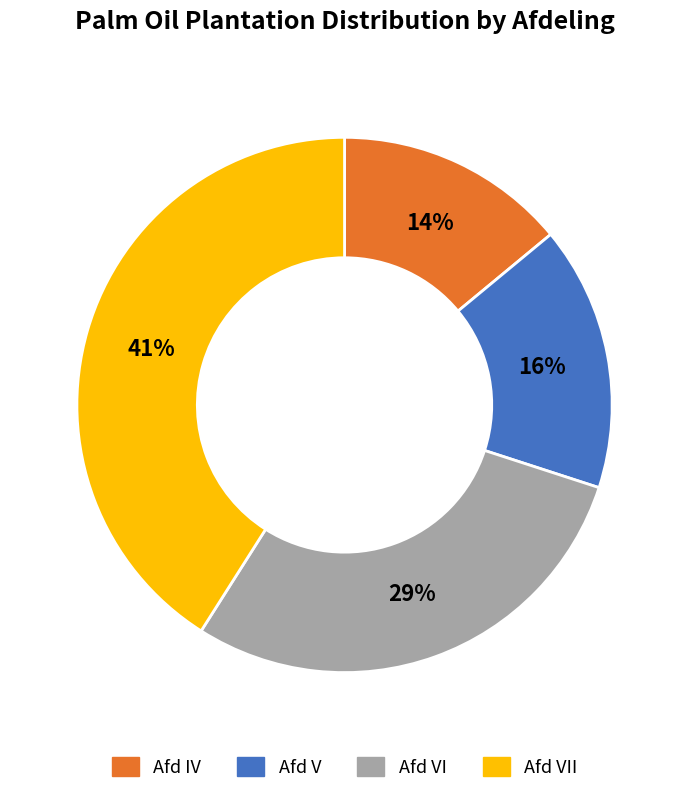

To the nearest percent, what is the average slice percentage?

25%